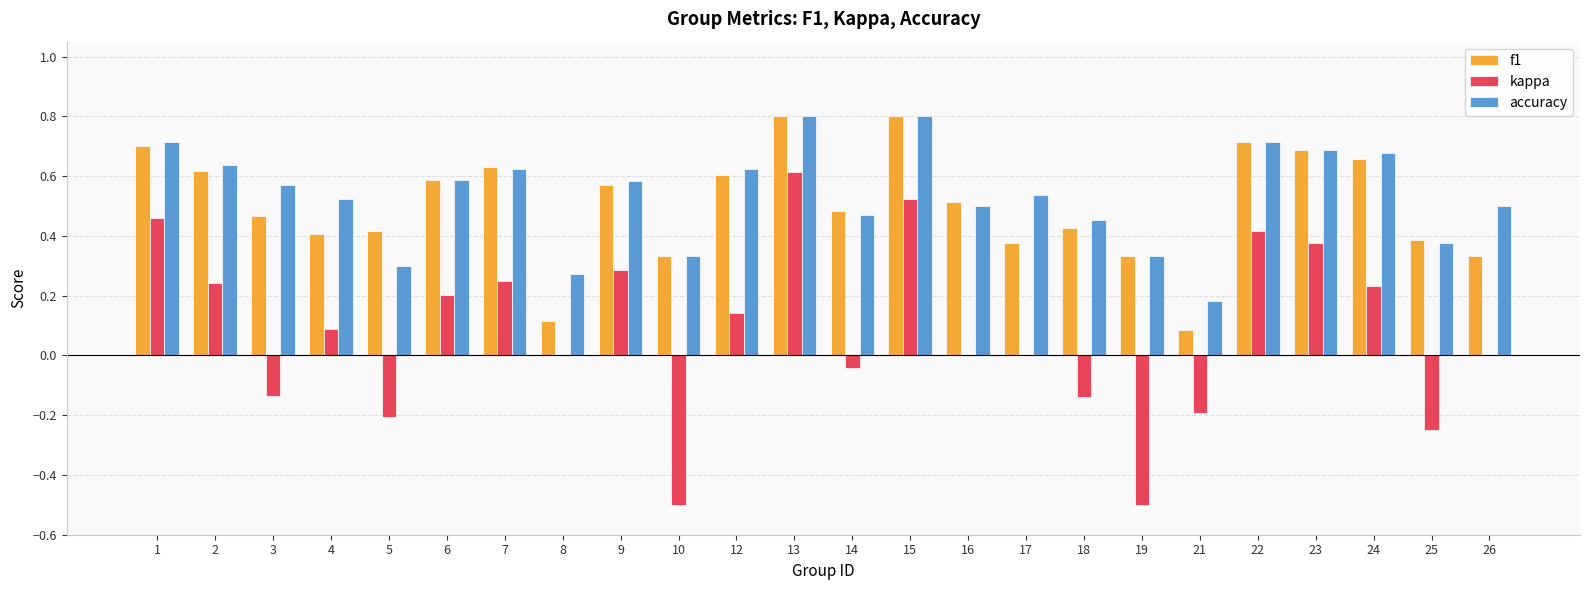

Between 15 and 16, which series saw the biggest shift?

kappa